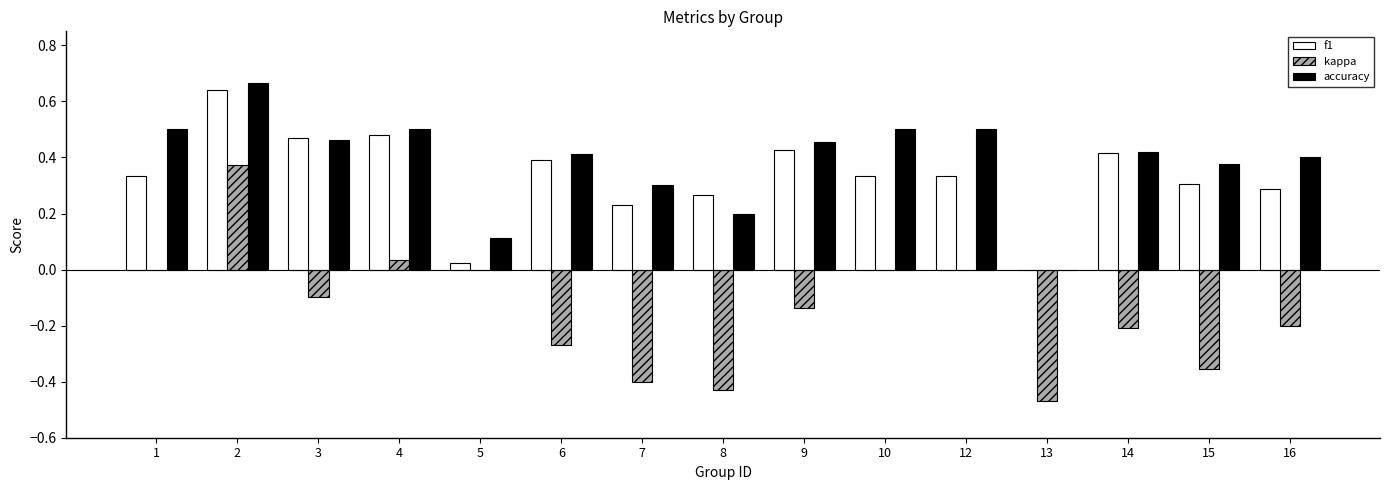

What is the sum of all kappa values?

-2.2